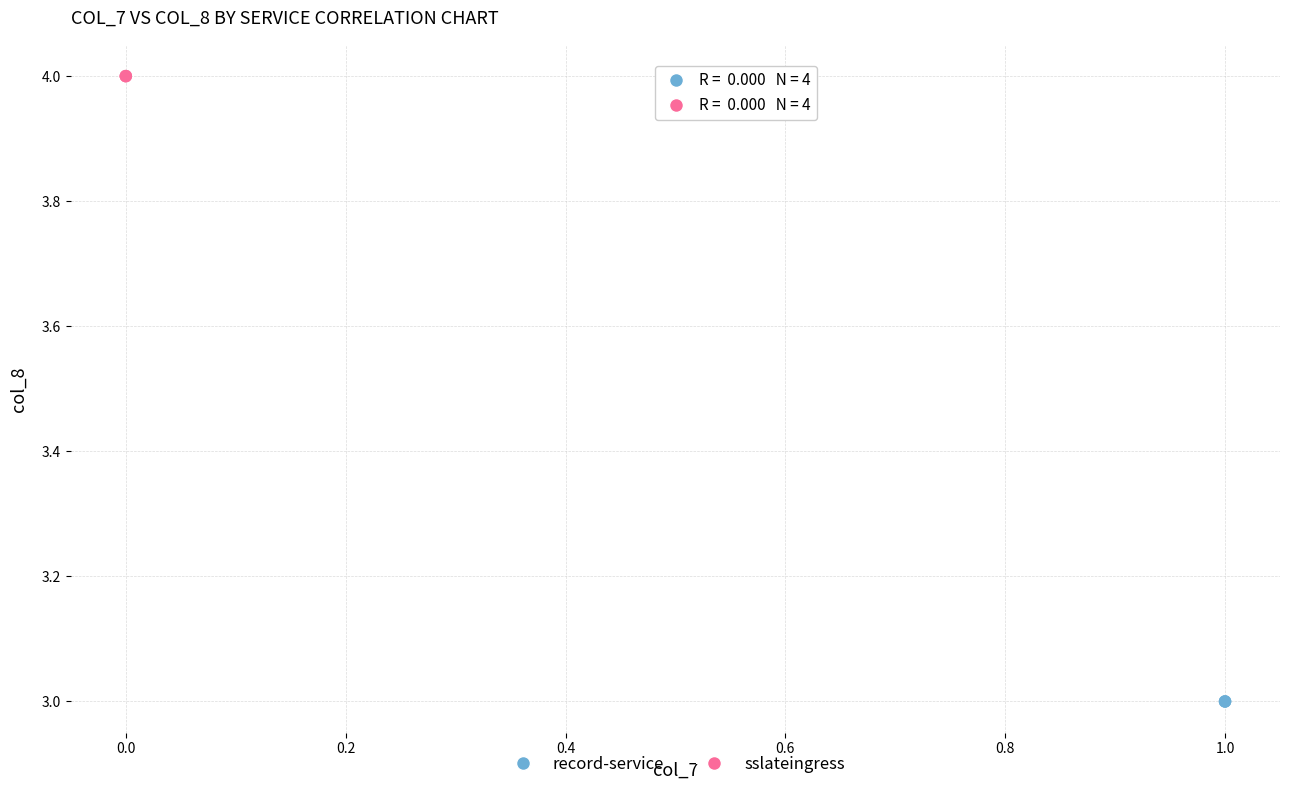

Which series contains the highest Y value?

sslateingress